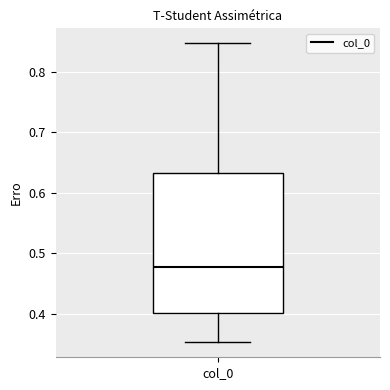

Transcribe this box plot: give where the median line is, the range the box spans, and where the two whiskers end, as read against the y-axis. The values are not printed on the chart, so give them approximately, as read against the axis.

median 0.48, box 0.40 to 0.63, whiskers 0.35 to 0.85